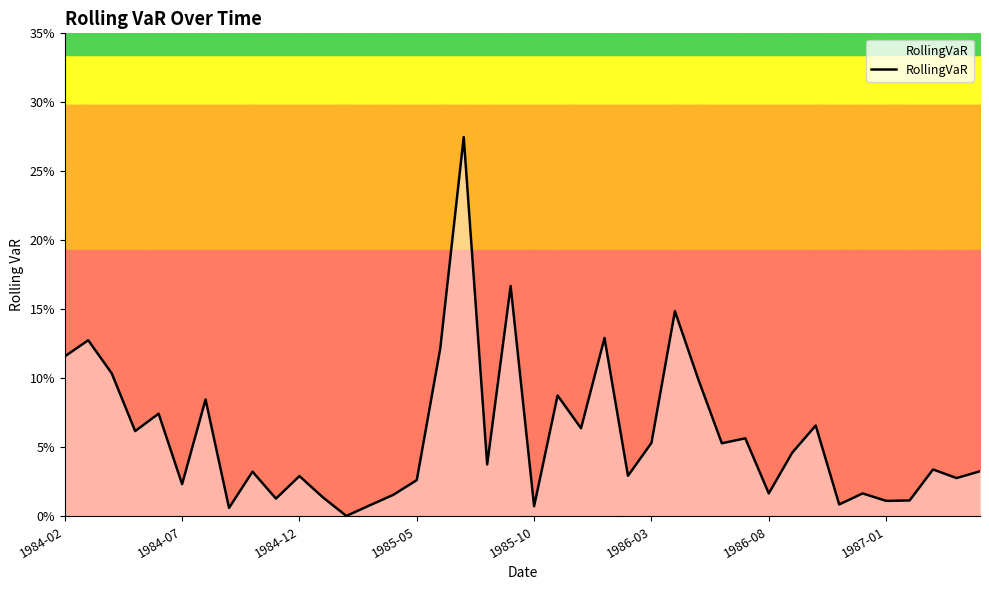

Does the chart display data point markers on the line(s)?

No